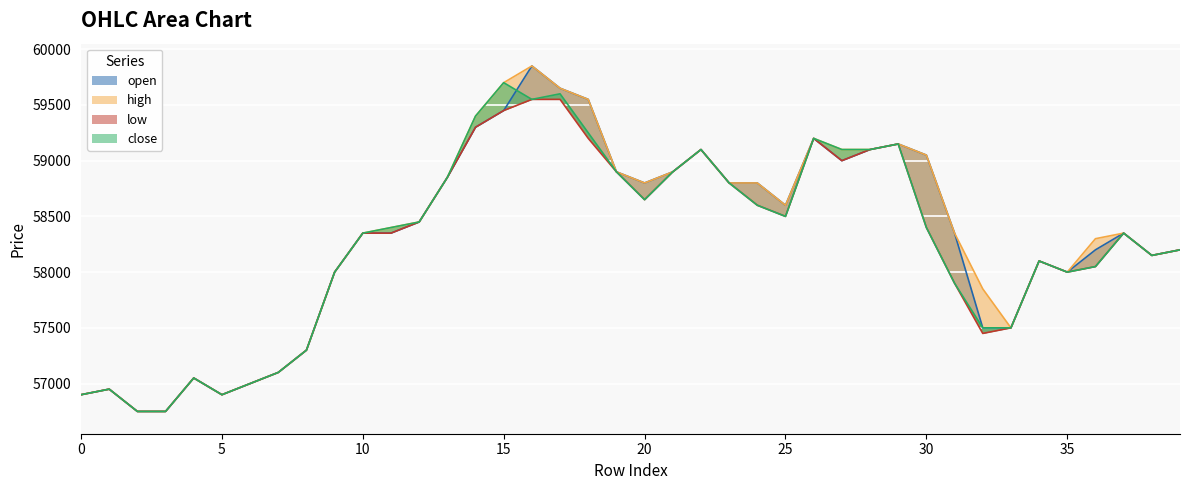

How many categories are shown in the chart?

40